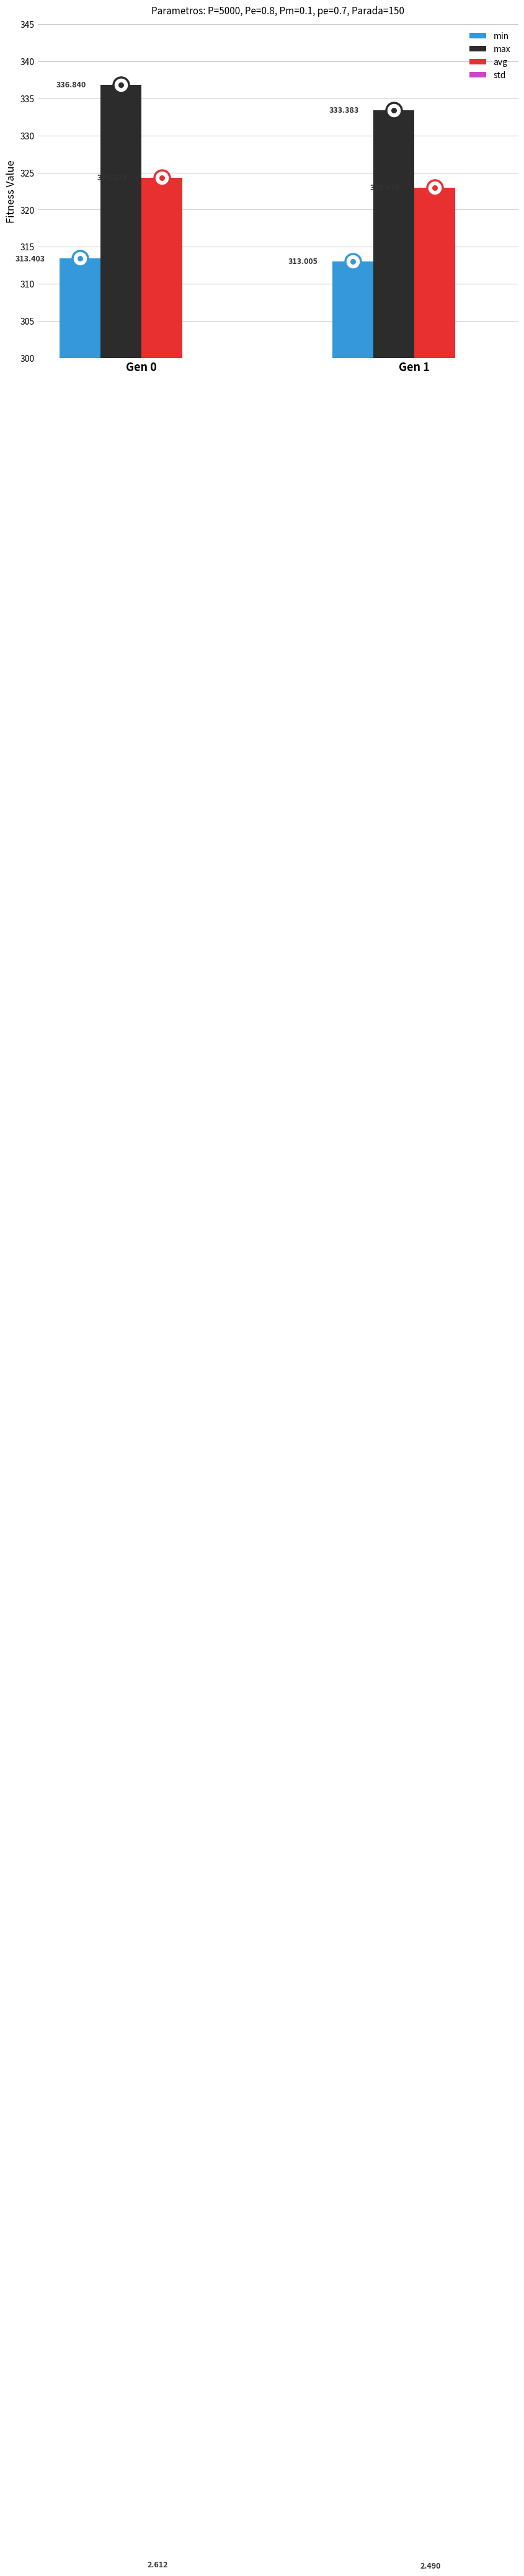

At which category is the sum across all series the highest?

Gen 0